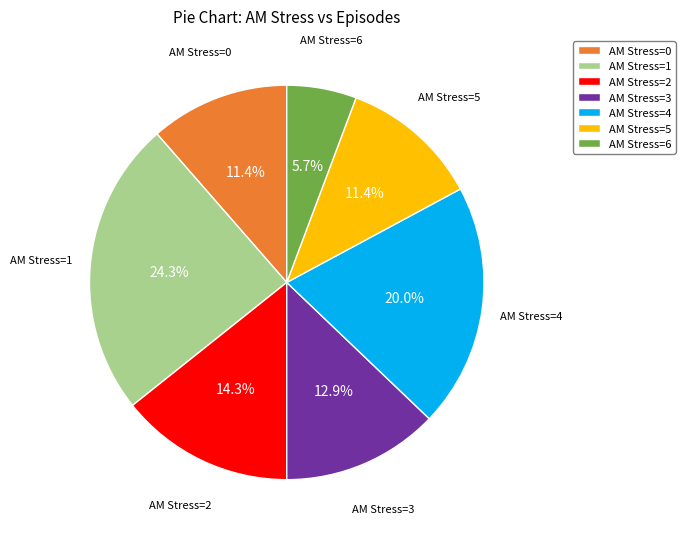

Combined, what portion of the pie is AM Stress=5 and AM Stress=3?

24.3%